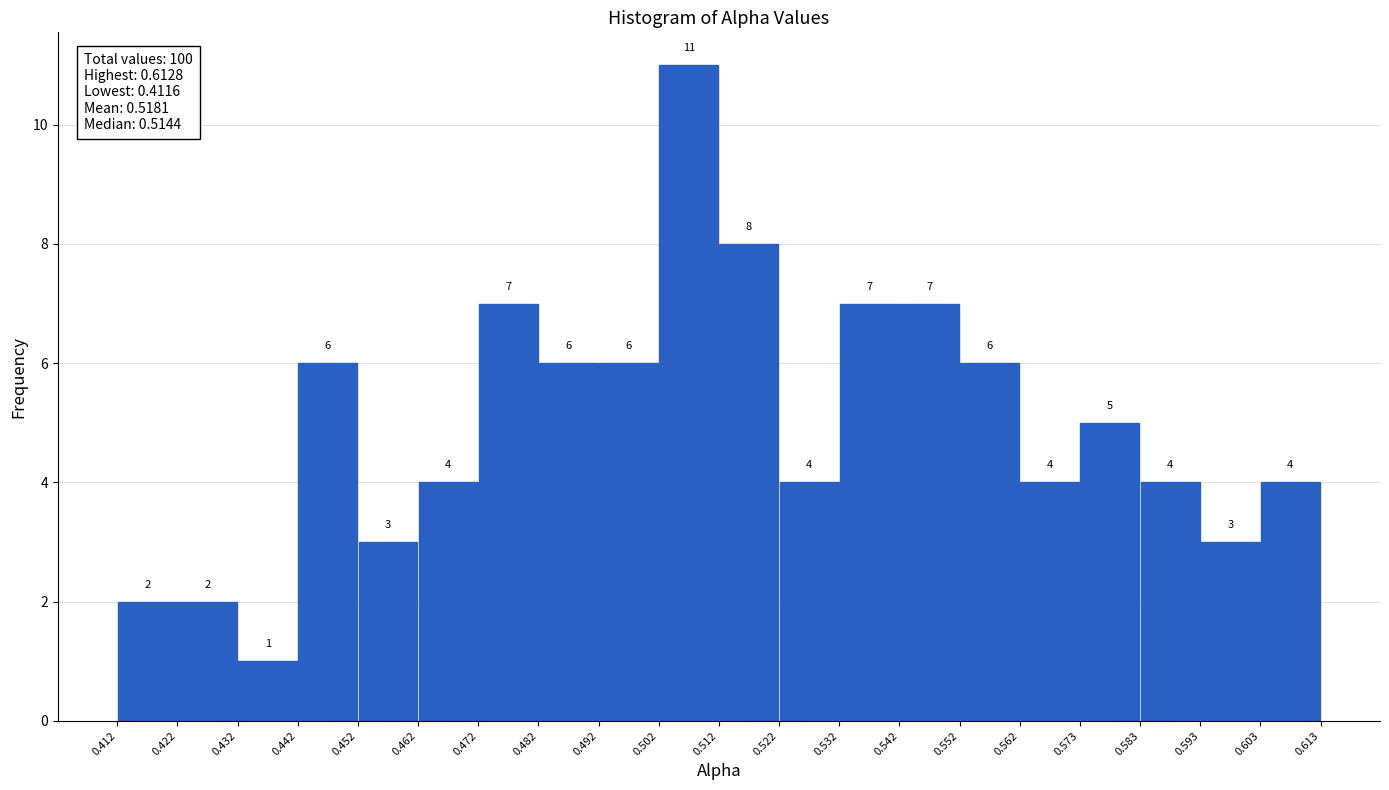

What is the height of the bar covering 0.522 to 0.532 on the x-axis?

4